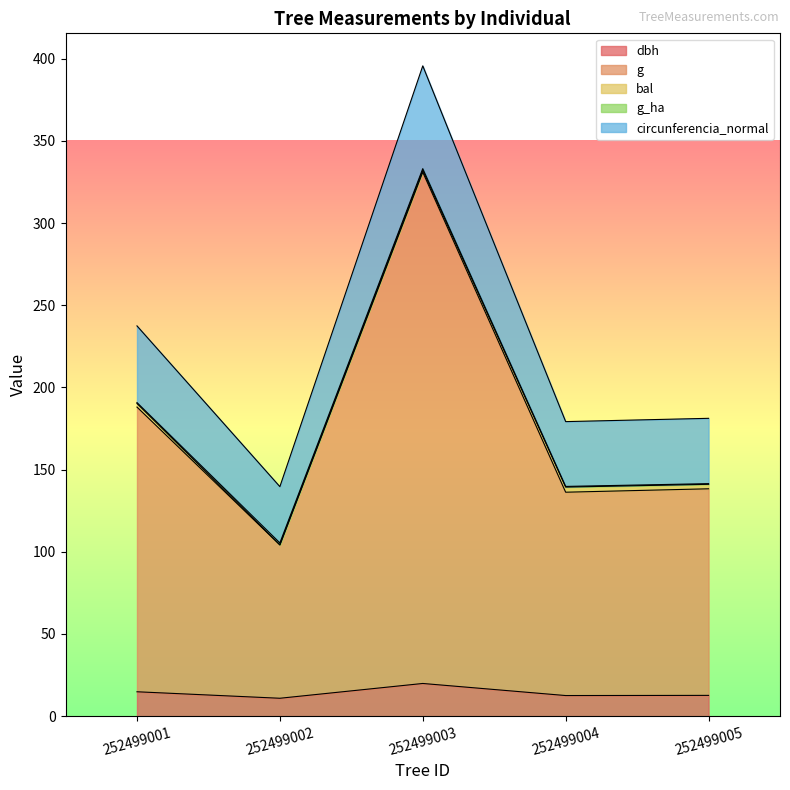

What is the minimum value shown in the chart?

10.9